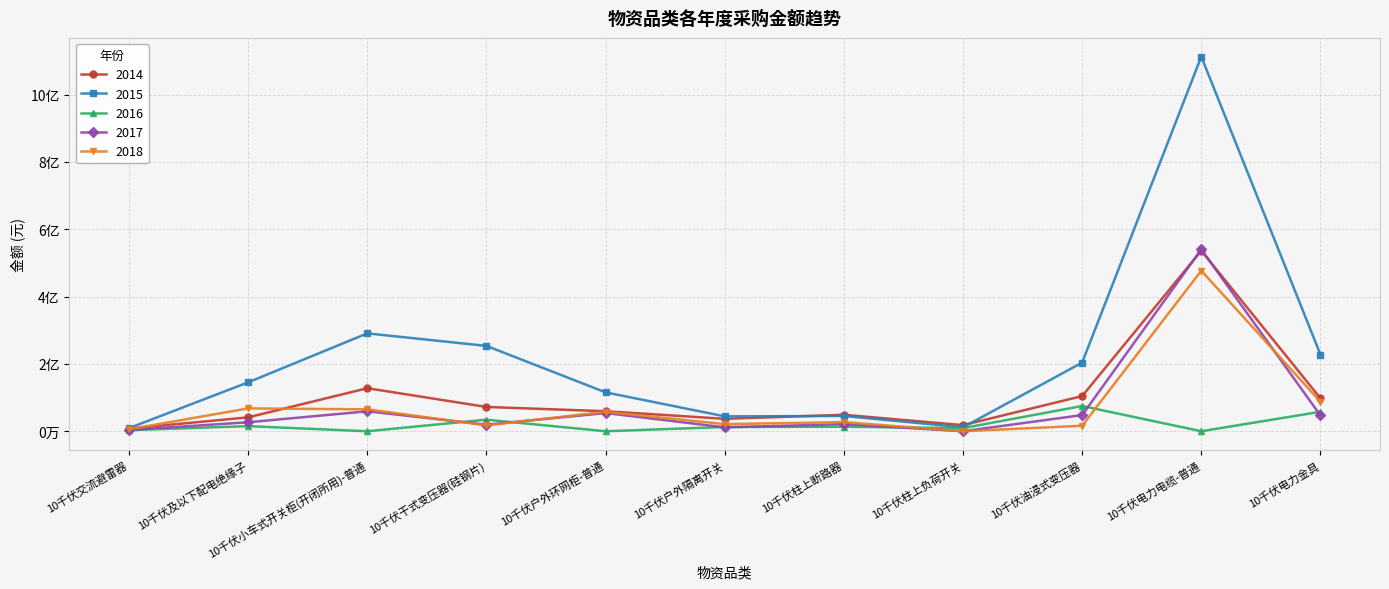

Between 10千伏柱上负荷开关 and 10千伏油浸式变压器, which series saw the biggest shift?

2015